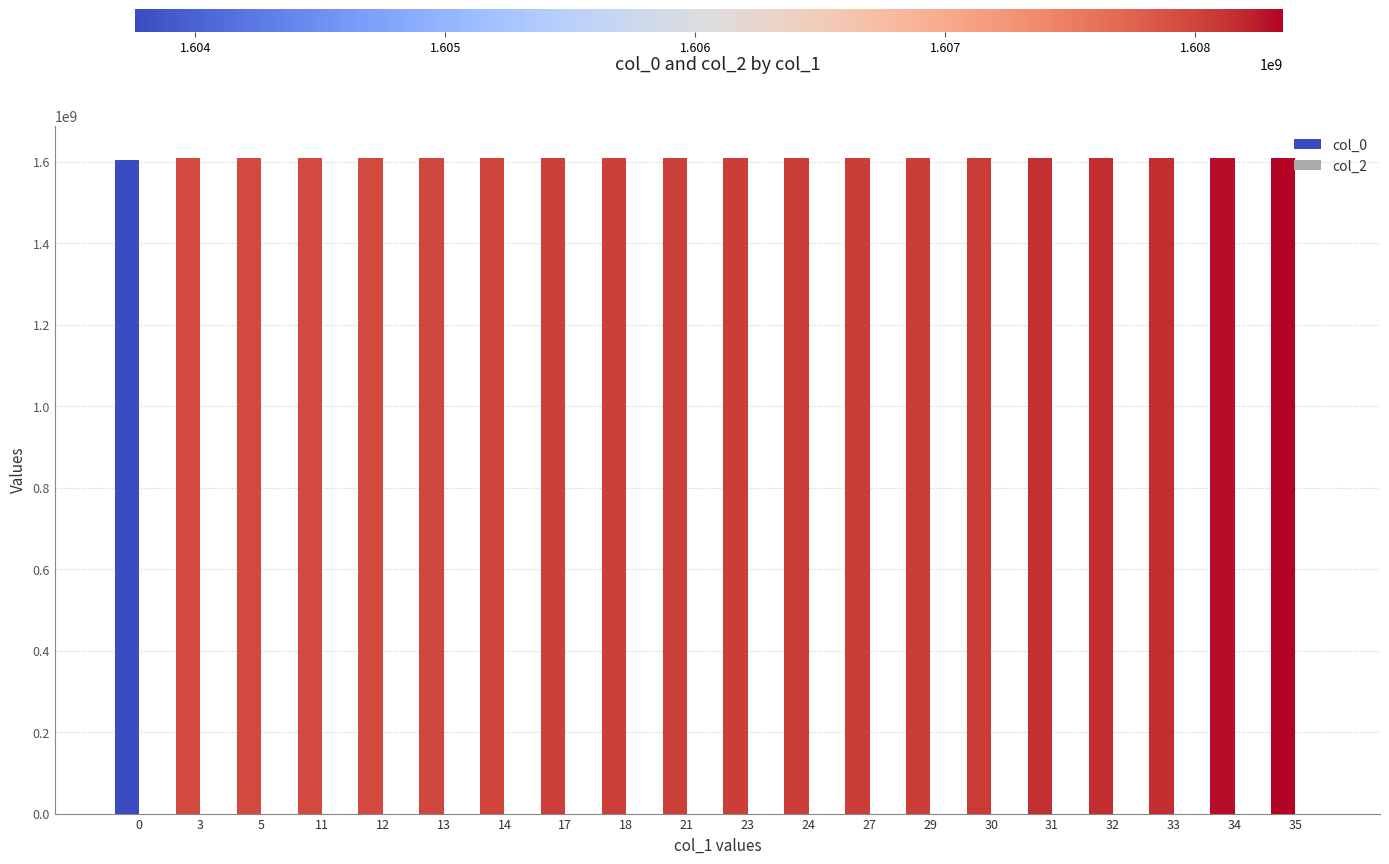

Are the bars horizontal?

No